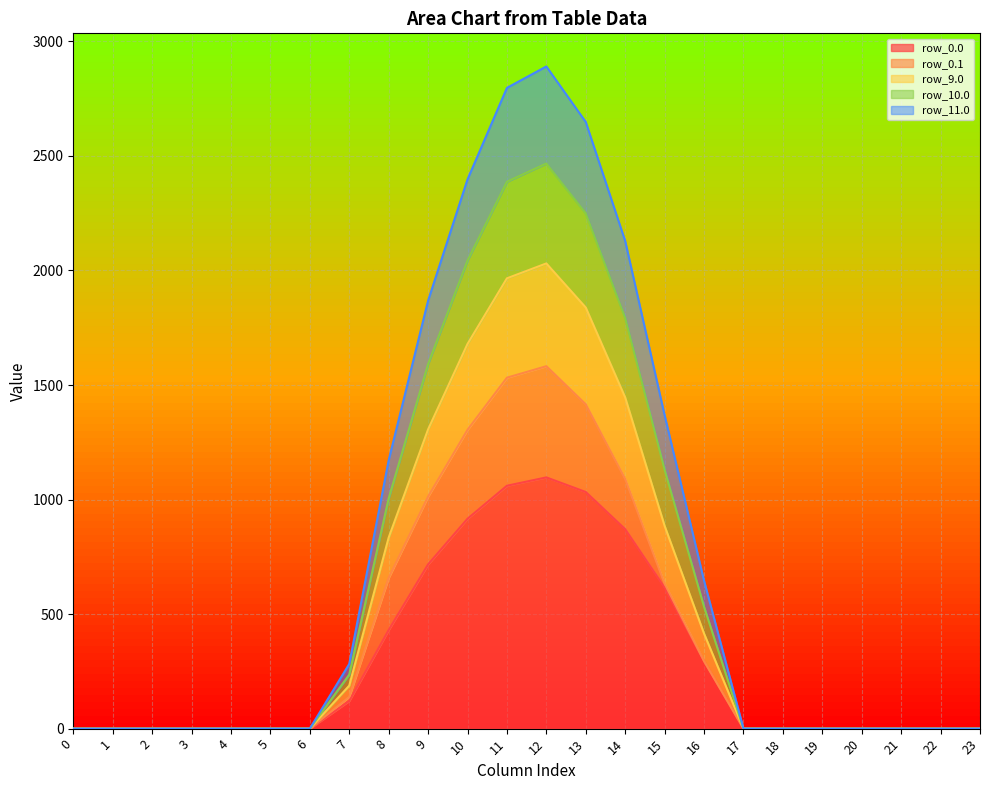

What are all the series names shown in the legend?

row_0.0, row_0.1, row_9.0, row_10.0, row_11.0